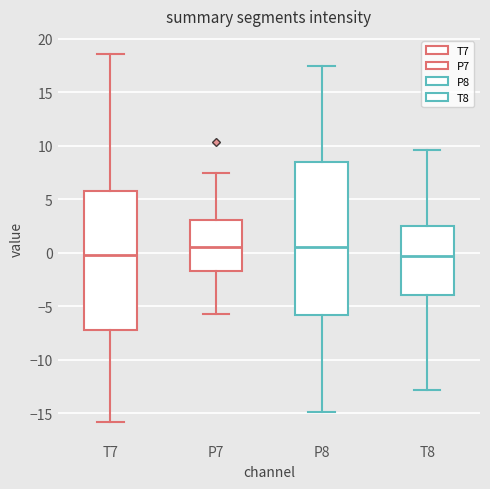

Which box is the tallest, from its lower edge to its upper edge?

P8